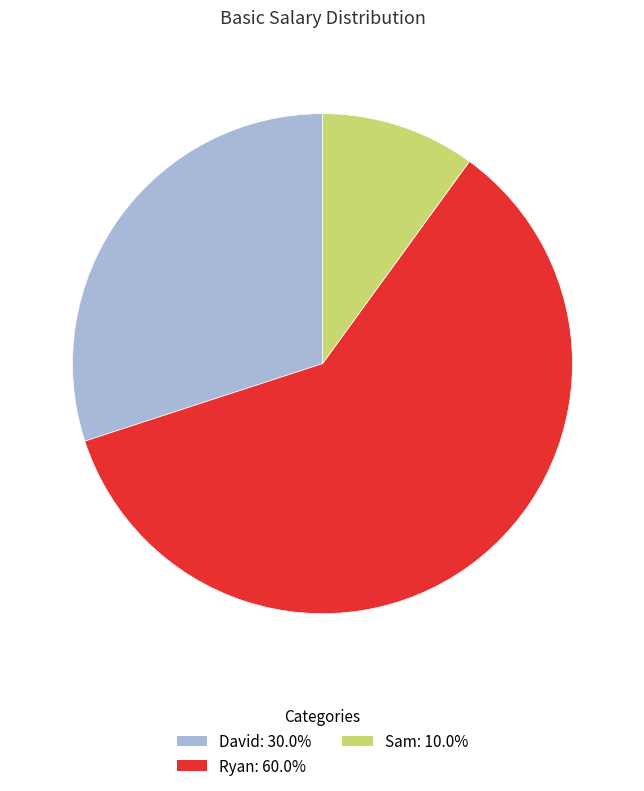

Is there any slice that represents more than half of the pie?

Yes